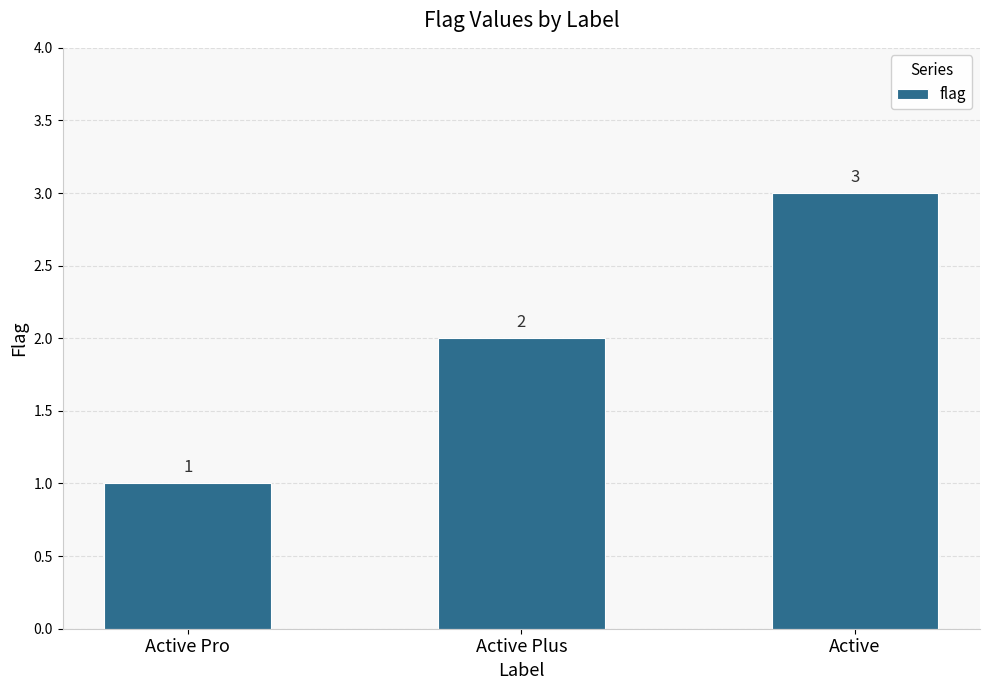

True or false: the data shows 1 at Active.

False